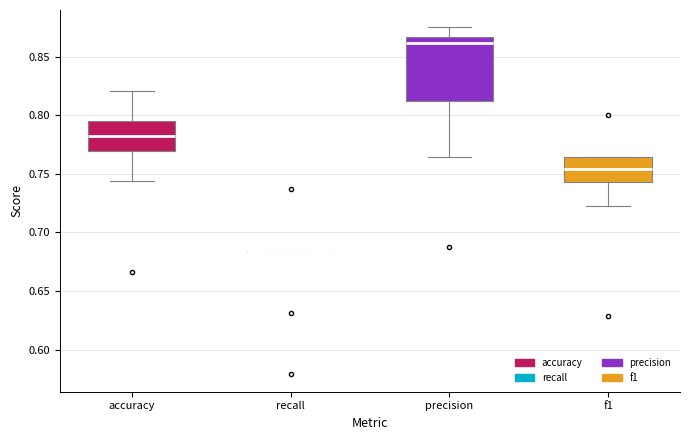

Reading left to right, read every box against the y-axis: the position of its median line, the range the box covers, and the ends of its whiskers. The values are not printed on the chart, so give them approximately, as read against the axis.

accuracy: median 0.780, box 0.770 to 0.795, whiskers 0.745 to 0.820
recall: box collapsed to a line at 0.685, whiskers 0.685 to 0.685
precision: median 0.860, box 0.815 to 0.865, whiskers 0.765 to 0.875
f1: median 0.755, box 0.745 to 0.765, whiskers 0.720 to 0.765